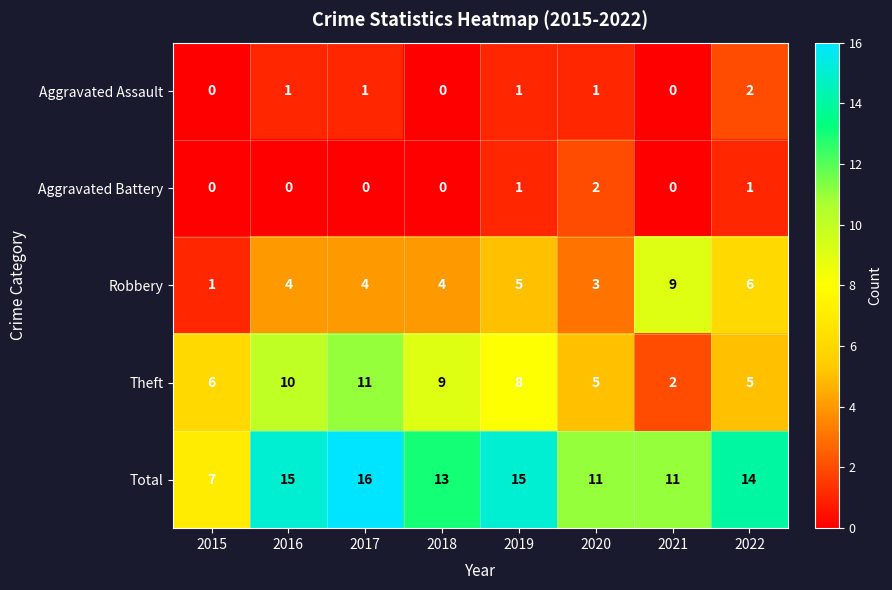

Which category has the highest value across all series?

2017